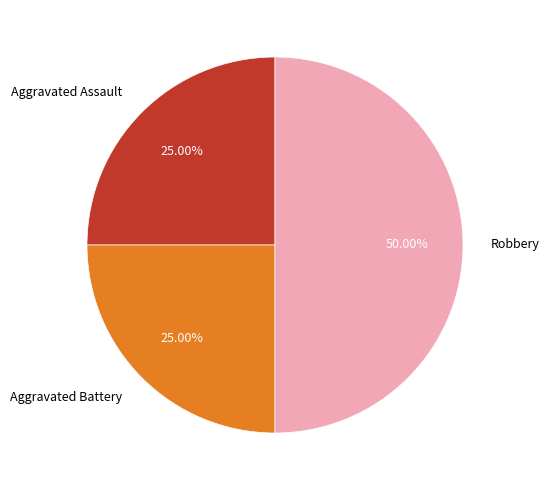

To the nearest percent, what percentage of the pie is Aggravated Battery?

25%